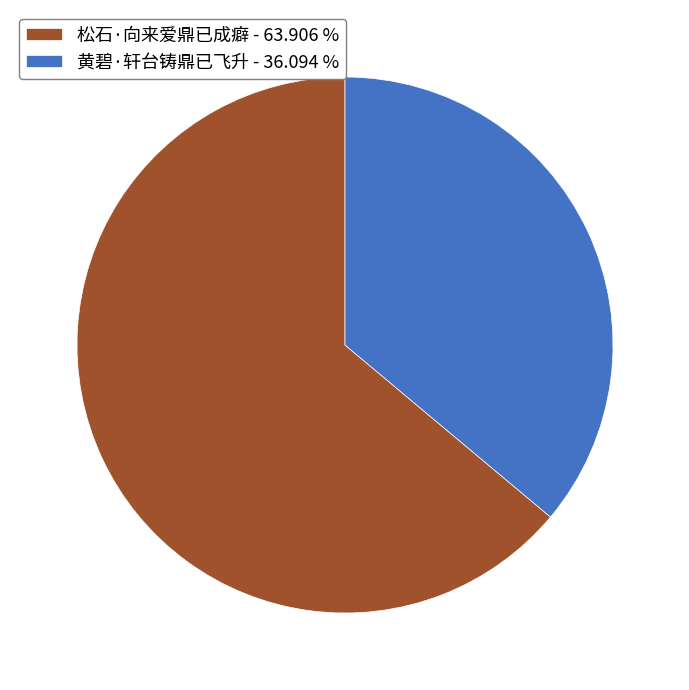

Is it true that 黄碧·轩台铸鼎已飞升 is 36% of the pie?

True